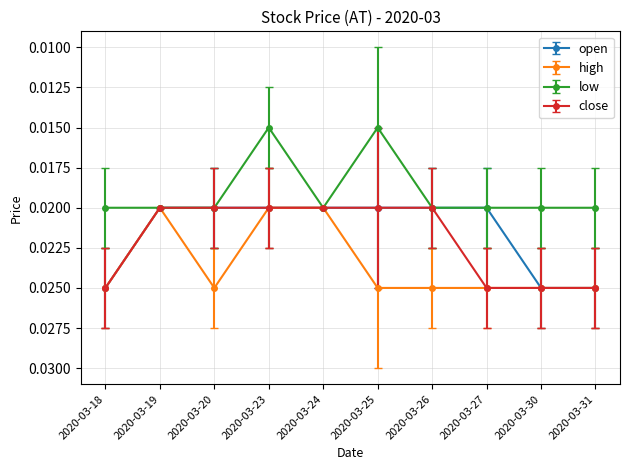

At how many categories does at least one series exceed 0?

10